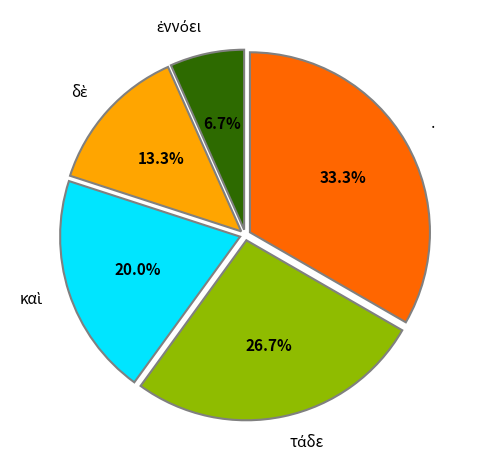

Which category has the biggest portion of the pie?

·